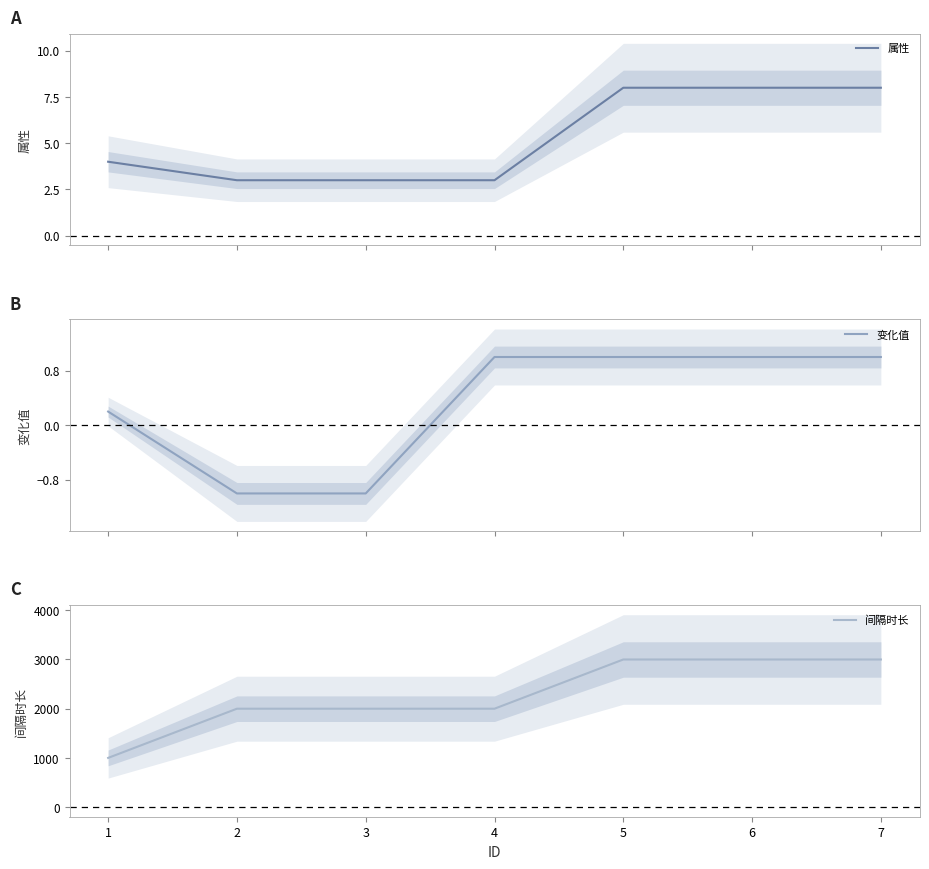

At which label is 间隔时长 closest to 2000?

2